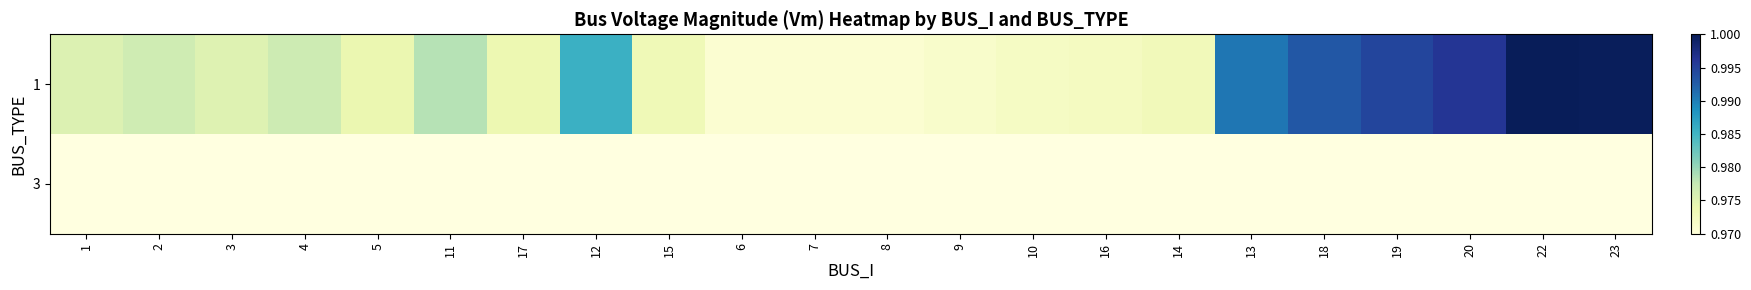

True or false: 1 has a value of 1.0 at 18.

True